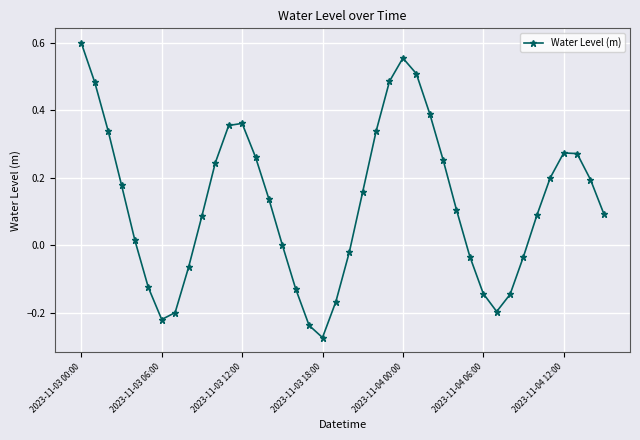

How many interior local valleys (lower than both neighbors) does the data have?

3